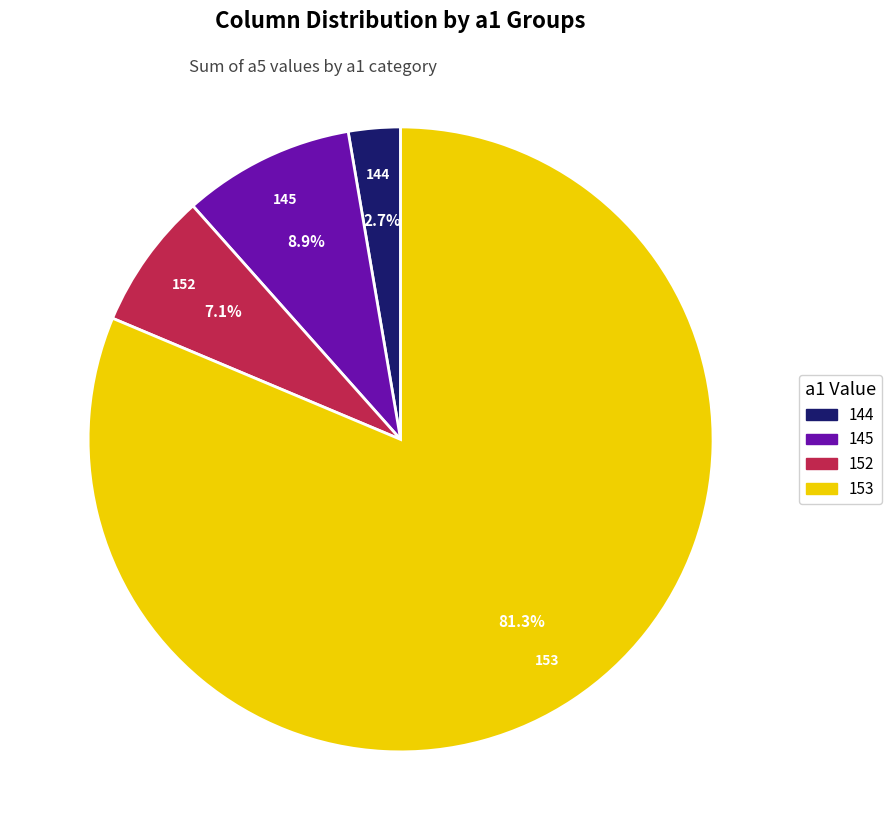

Which category accounts for the majority?

153